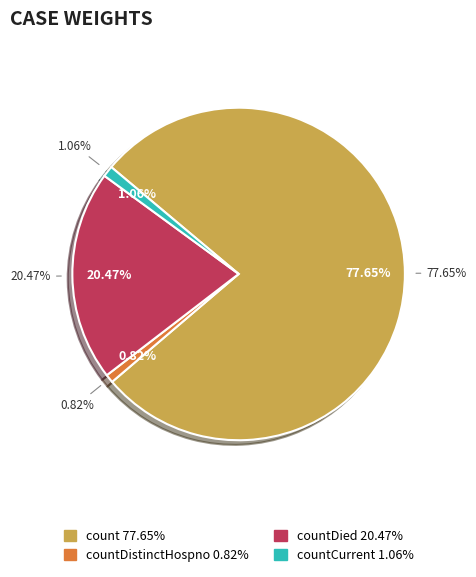

Between countDied and countDistinctHospno, which is larger?

countDied